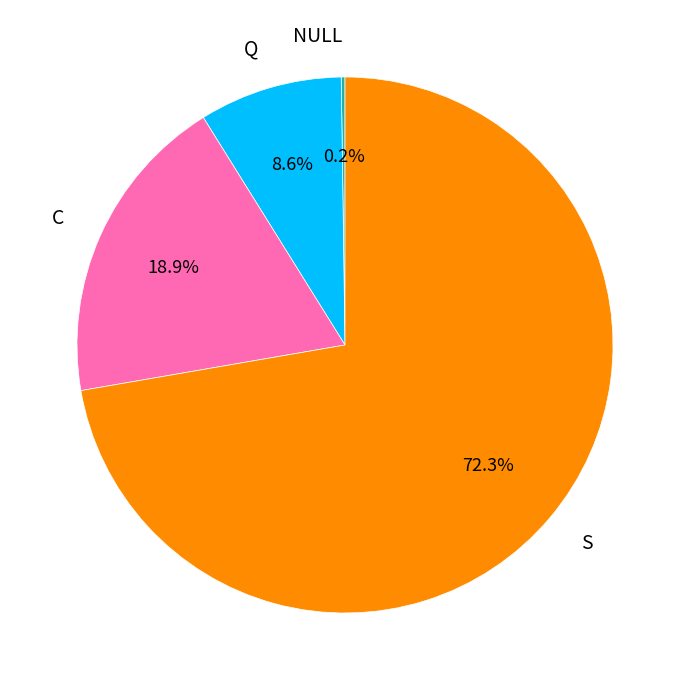

Which slice is the largest?

S